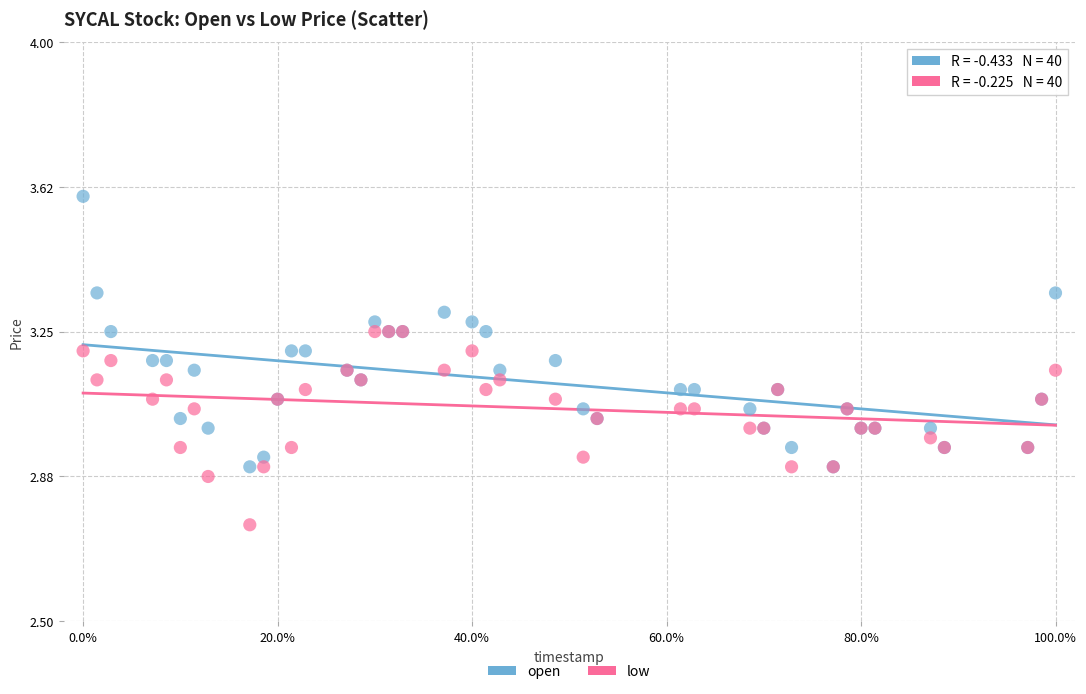

What is the X range (max minus min) for the scatter plot?

1.0